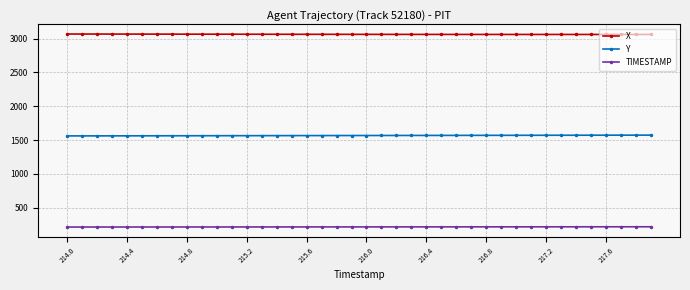

What is the value of the TIMESTAMP point at the 38th from the left?

217.7